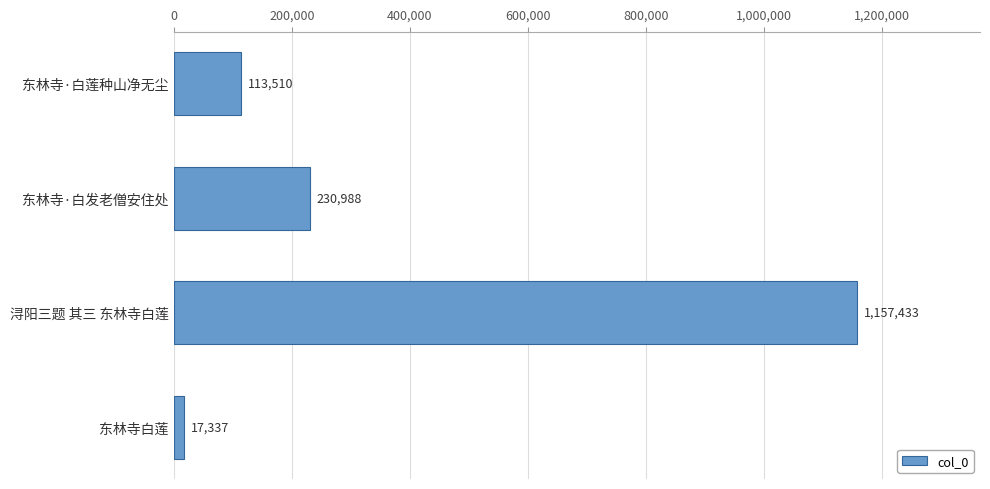

What is the sum of all values?

1519268